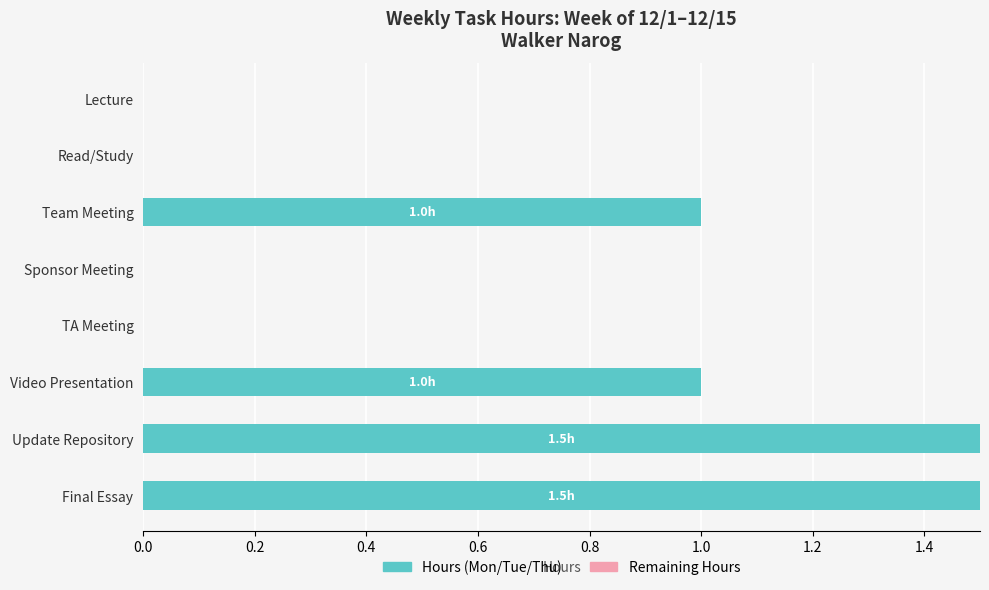

Between Sponsor Meeting and Update Repository, which is larger?

Update Repository